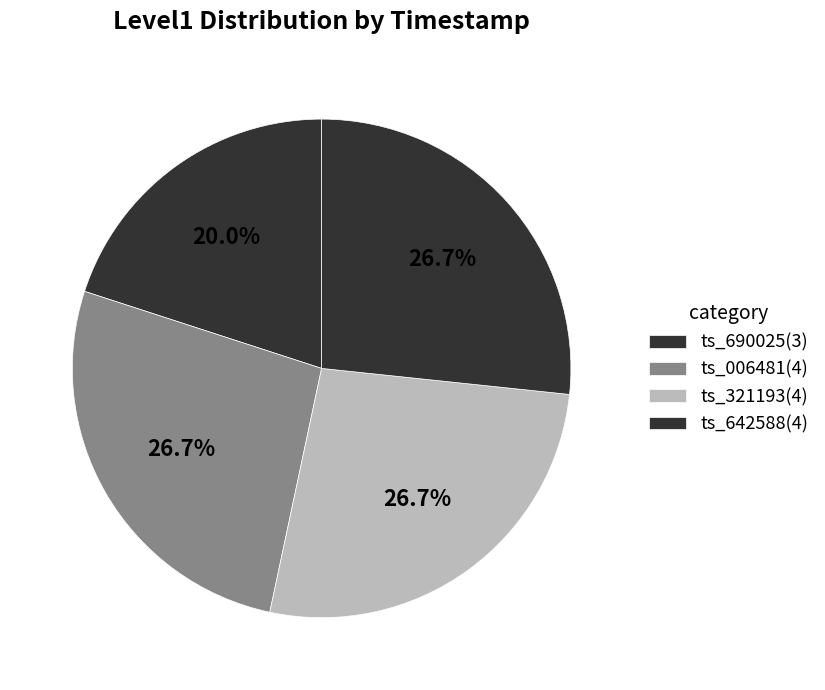

How many segments does this pie chart have?

4